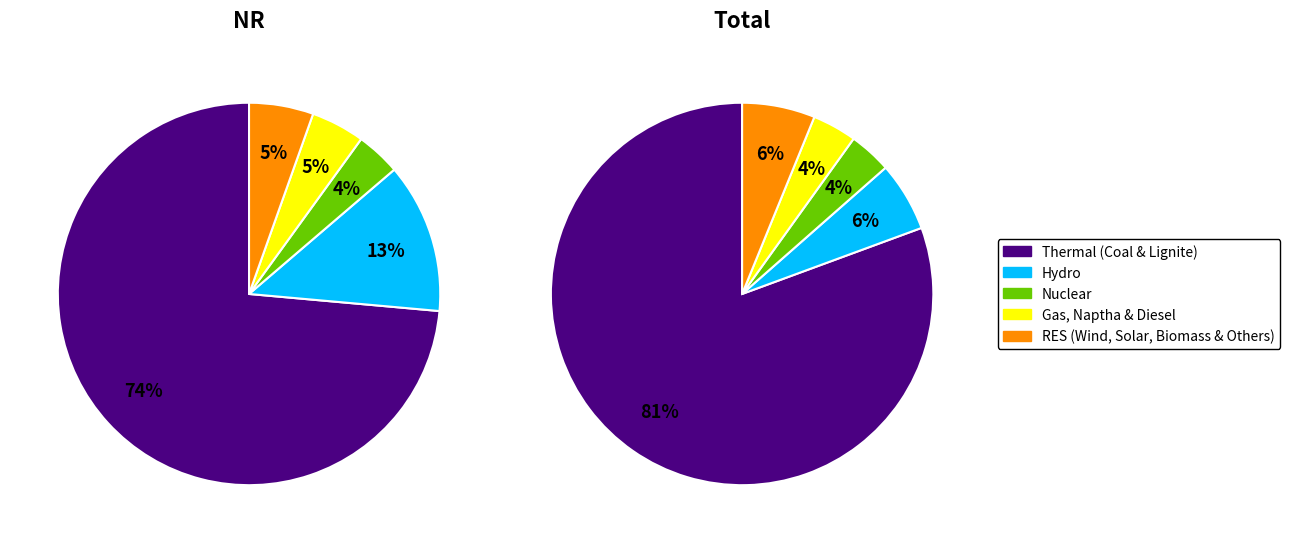

Is there any slice that represents more than half of the pie?

Yes